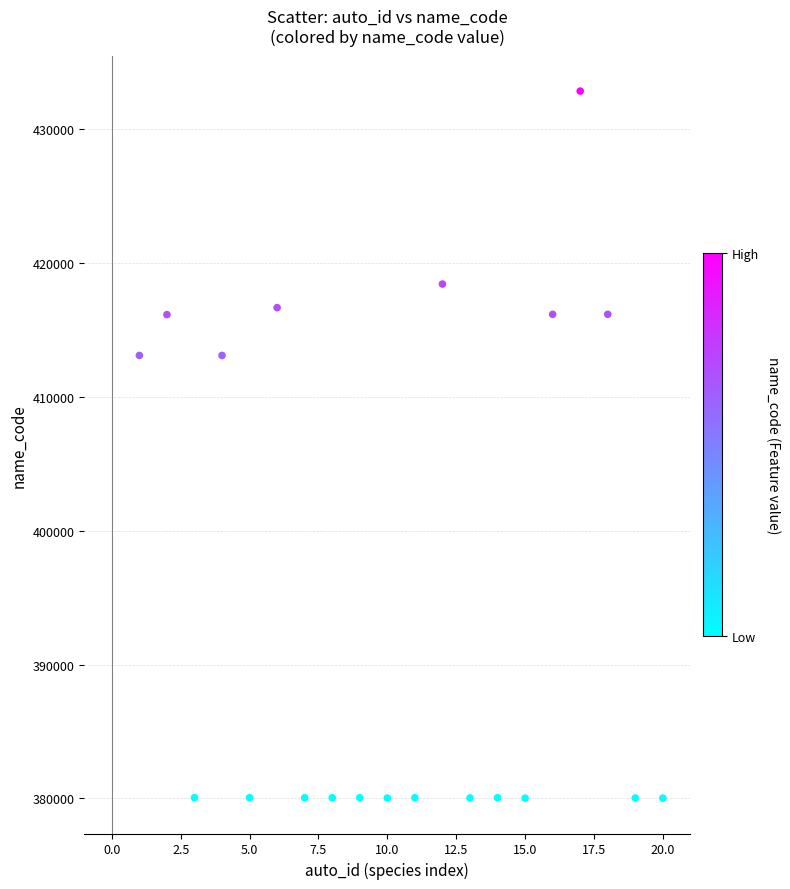

What is the range of Y values (max minus min)?

52812